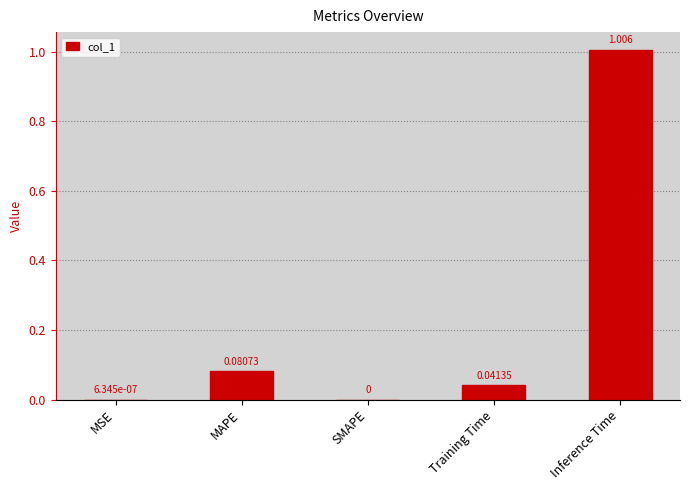

At which category does the chart reach its peak across all series?

Inference Time